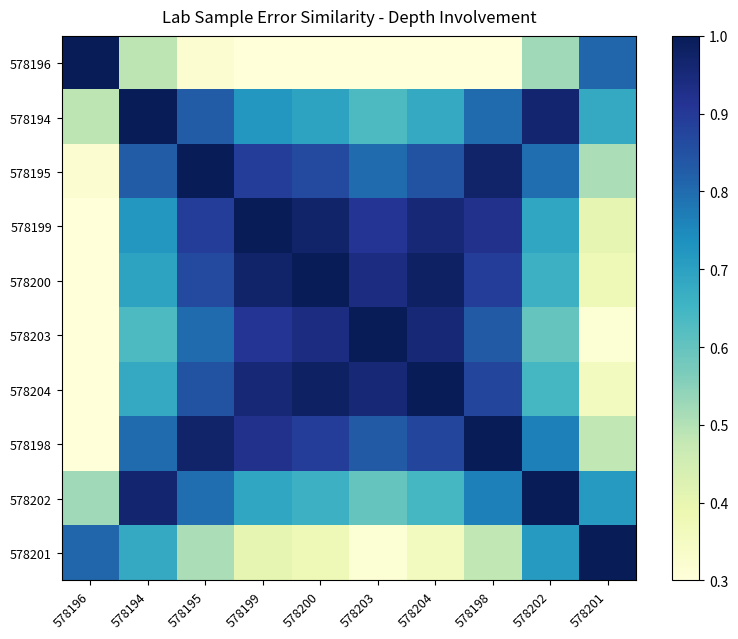

At which category is the sum across all series the highest?

578195